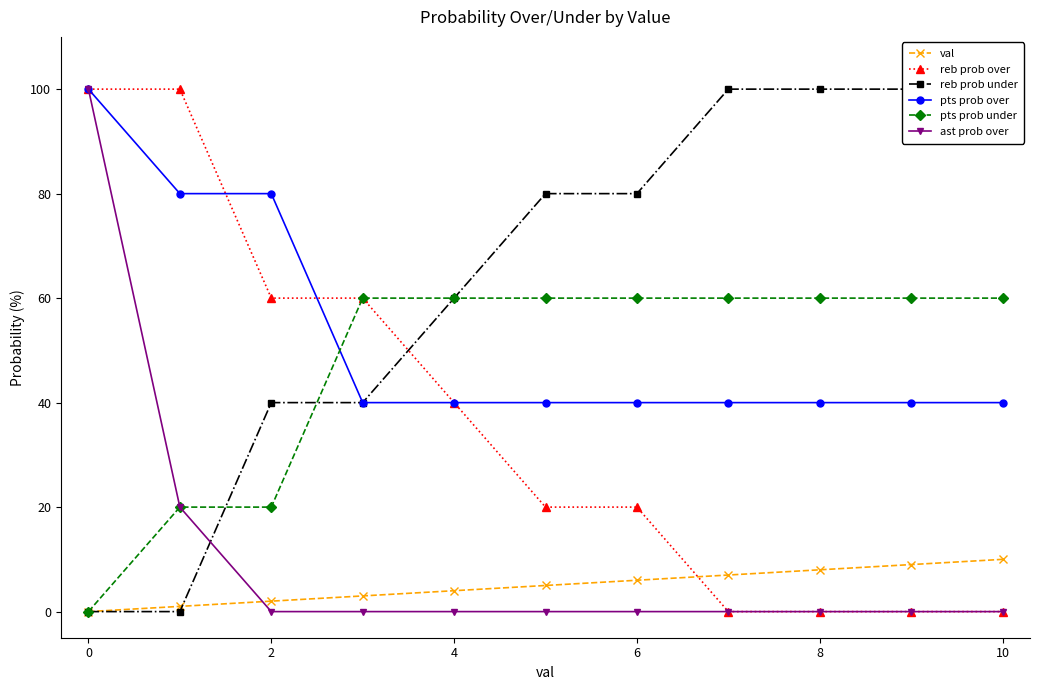

True or false: reb prob over and val intersect in this chart.

True